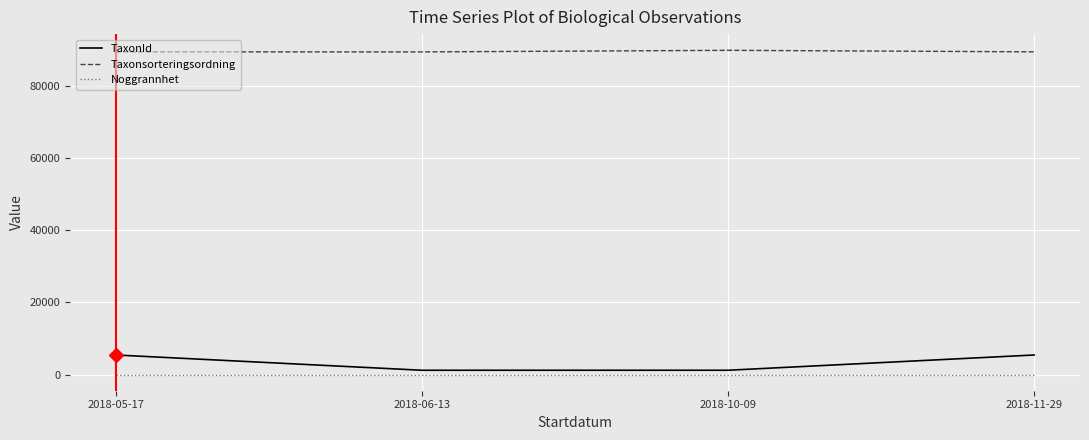

Count the number of categories in the chart.

4